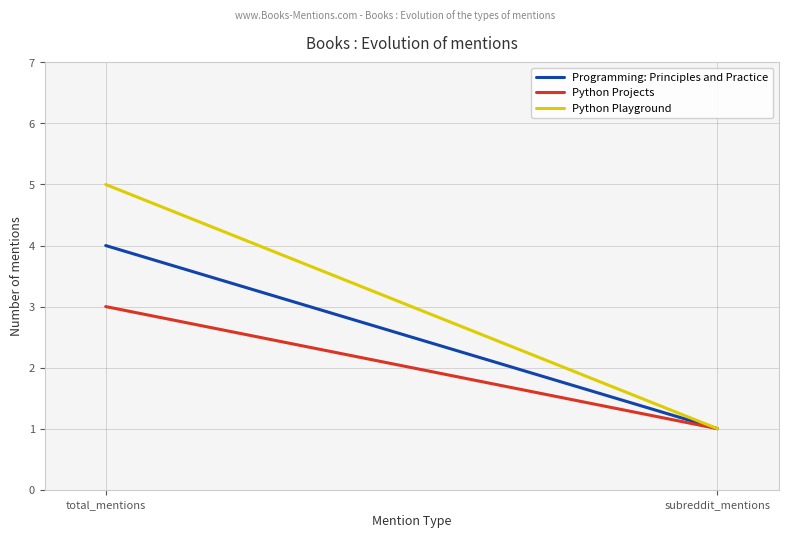

How many categories are shown in the chart?

2